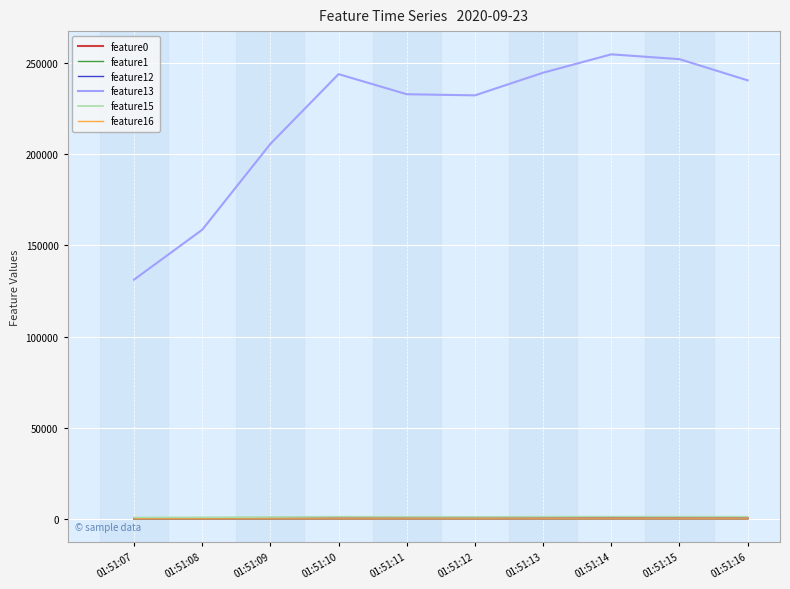

What is the lowest value of the feature13 series?

131192.0